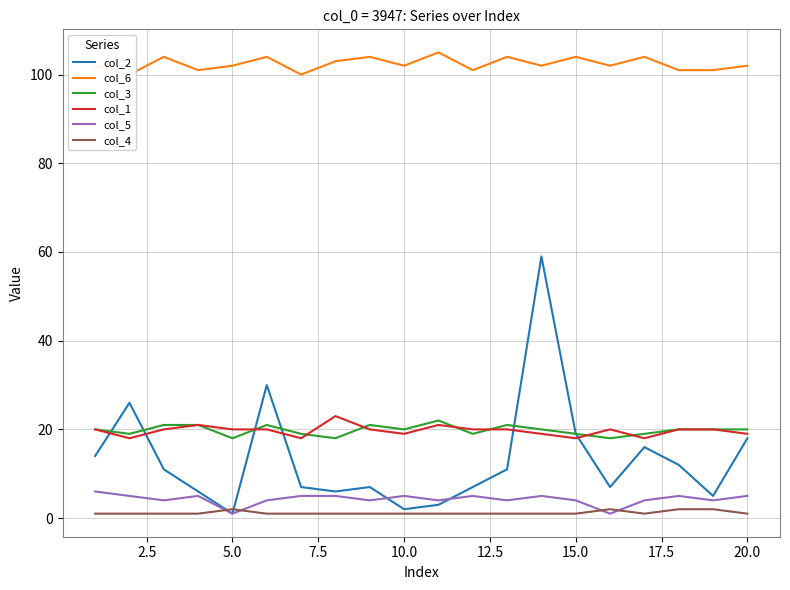

True or false: col_1 and col_5 cross at least once.

False